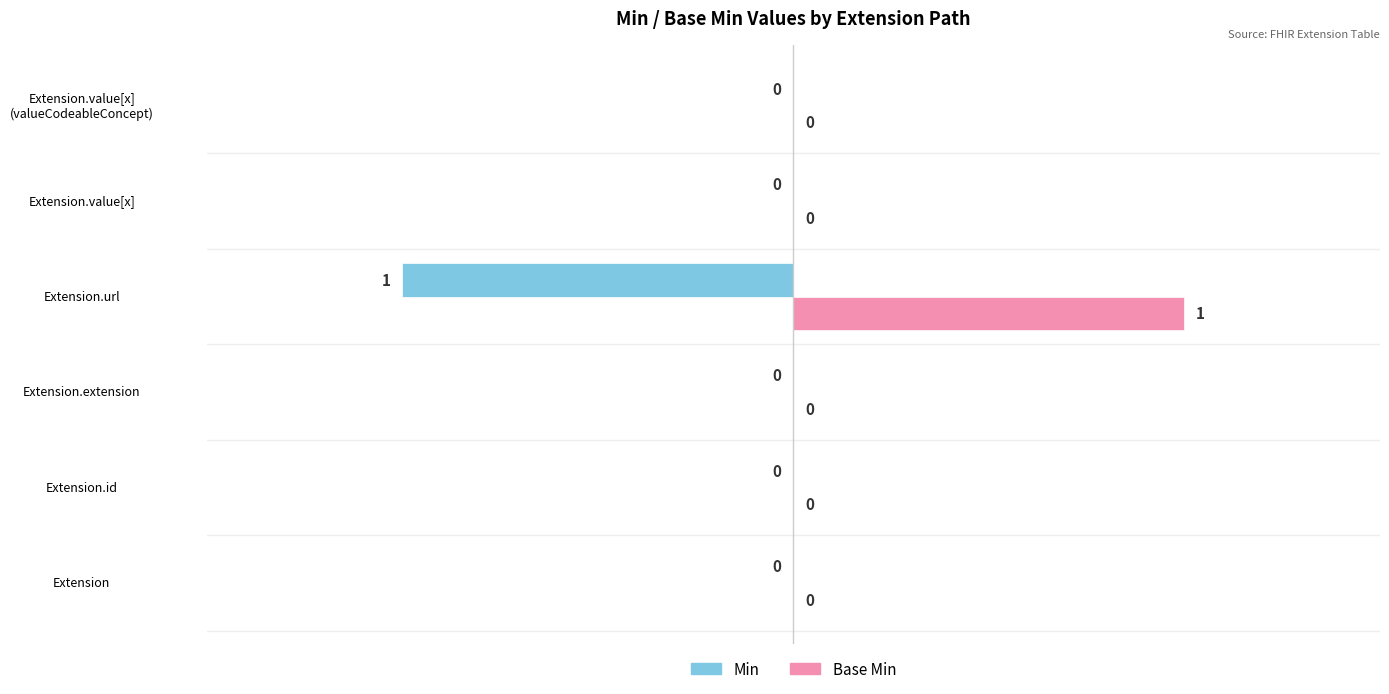

The Min series shows 0 at Extension. True or false?

True